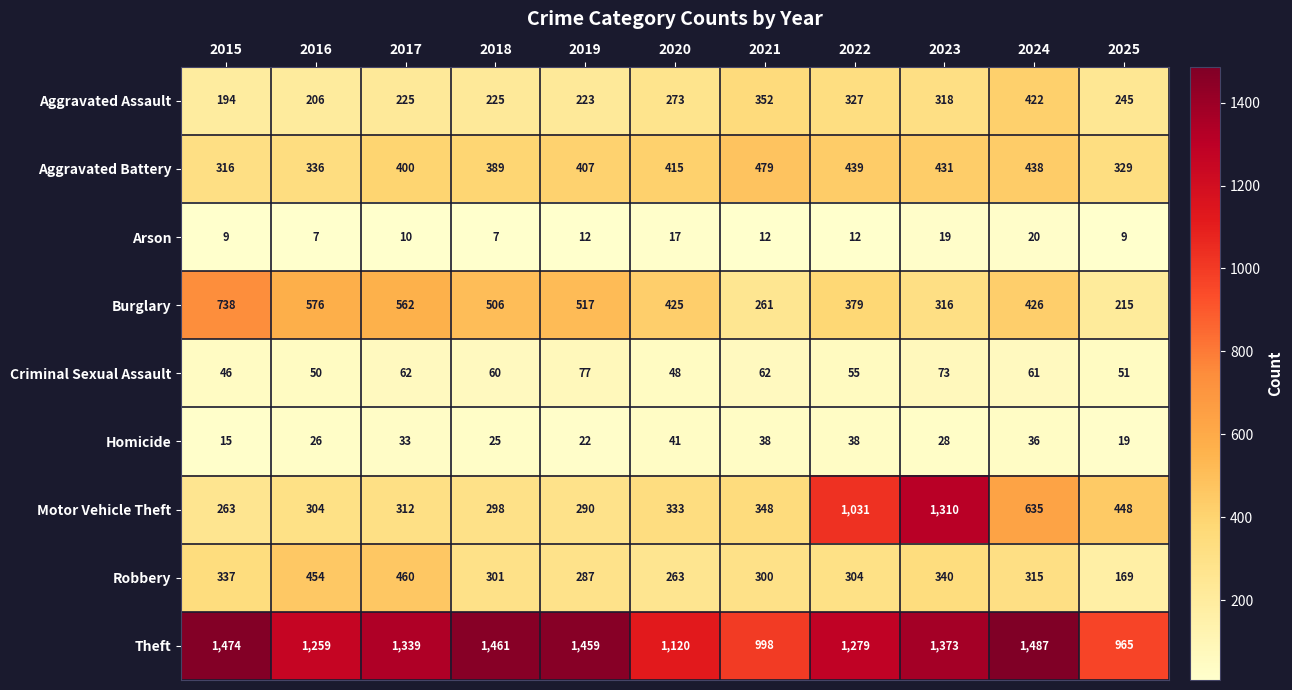

What is the sum of all Criminal Sexual Assault values?

645